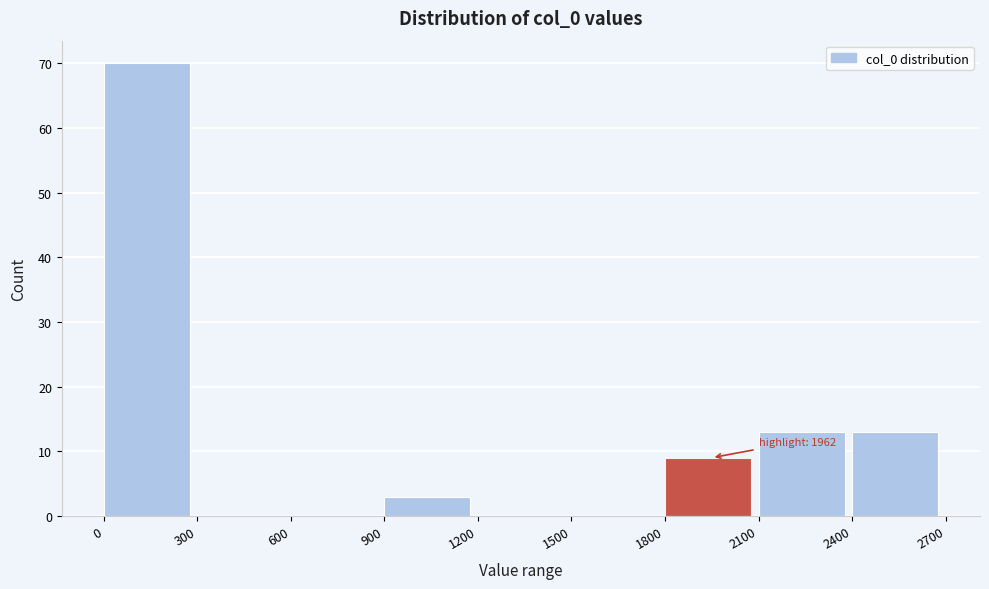

Over which range of the x-axis is the bar tallest?

0 to 300